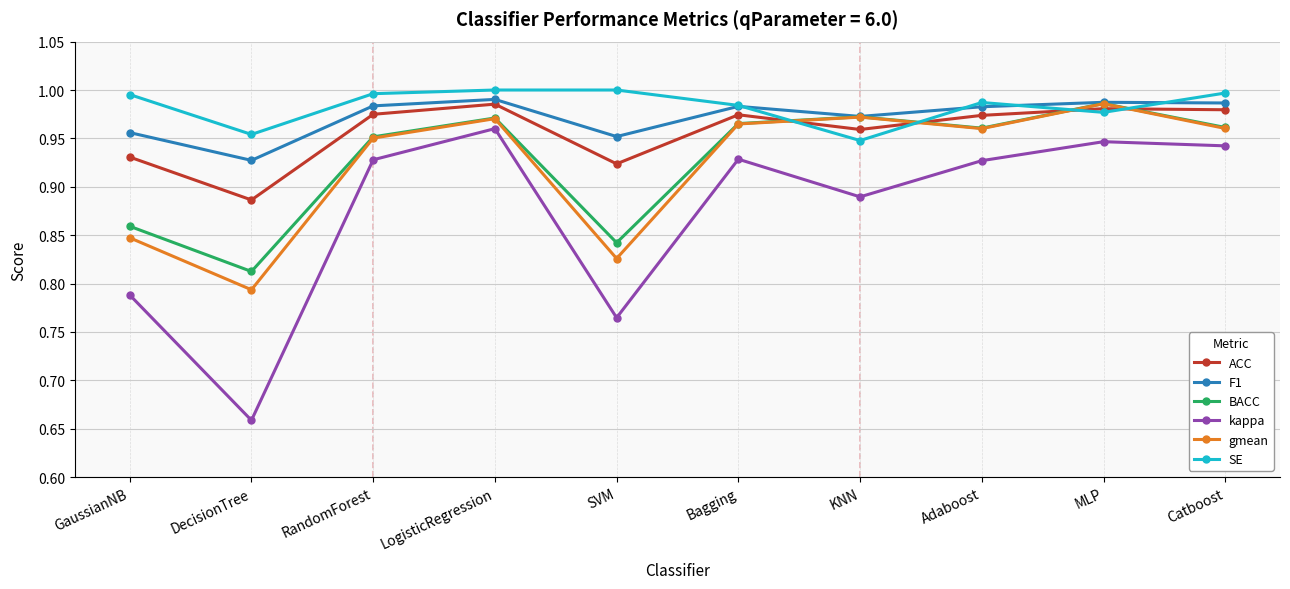

At how many categories does at least one series exceed 0?

10